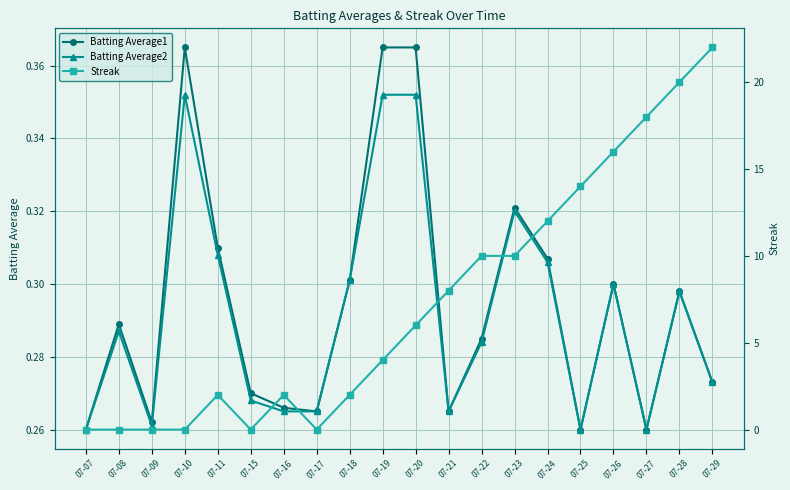

Is it true that Batting Average1 equals 0.3 at 07-24?

True